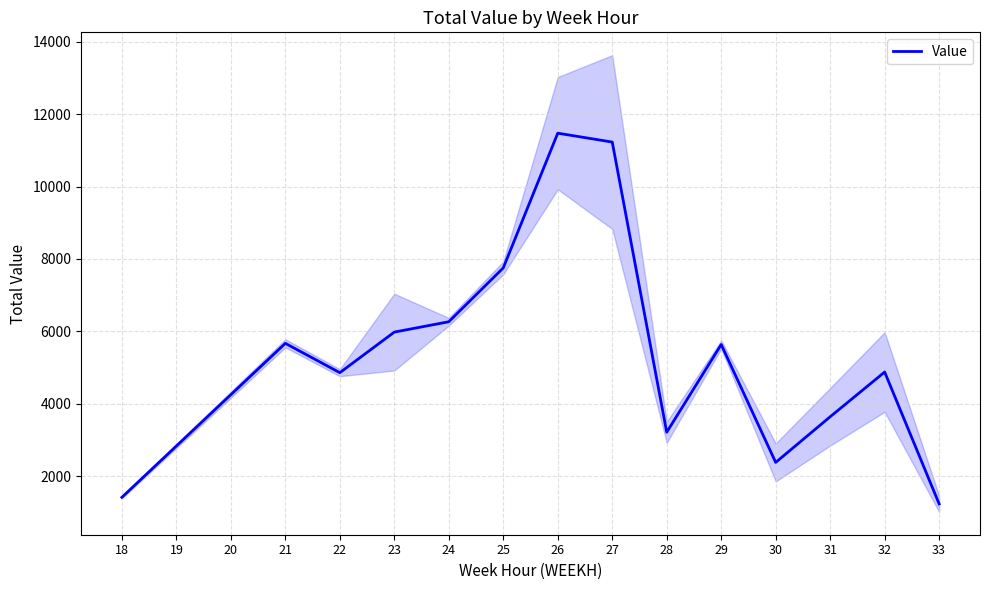

How many interior local valleys (lower than both neighbors) does the data have?

3